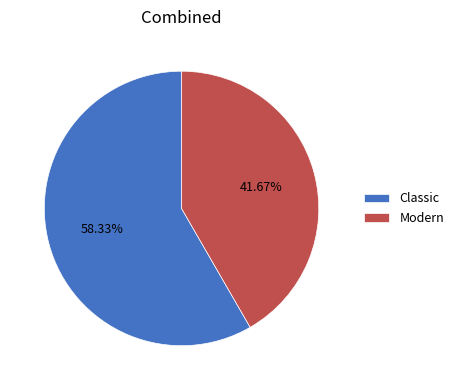

To the nearest percent, what percentage of the pie is Modern?

42%